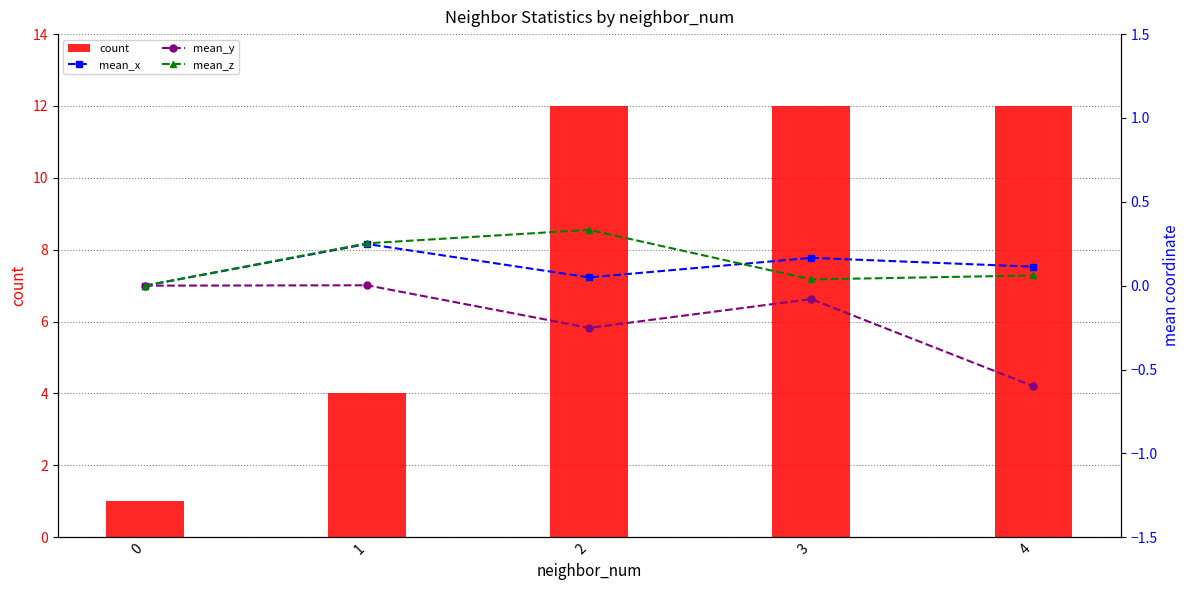

Is the value of mean_y at 4 greater than the value of count at 4?

No